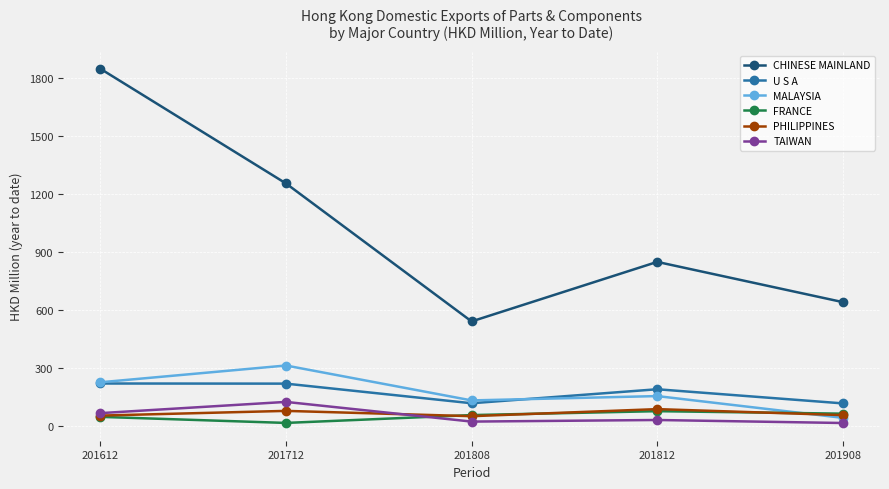

Between 201808 and 201812, which series saw the biggest shift?

CHINESE MAINLAND